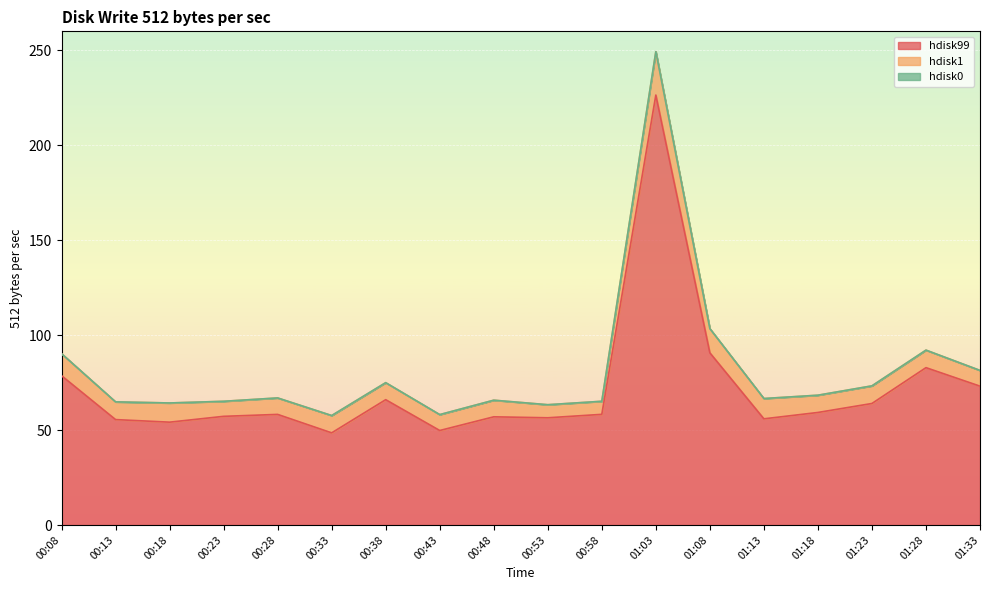

Between 00:23 and 01:28, which series saw the biggest shift?

hdisk99